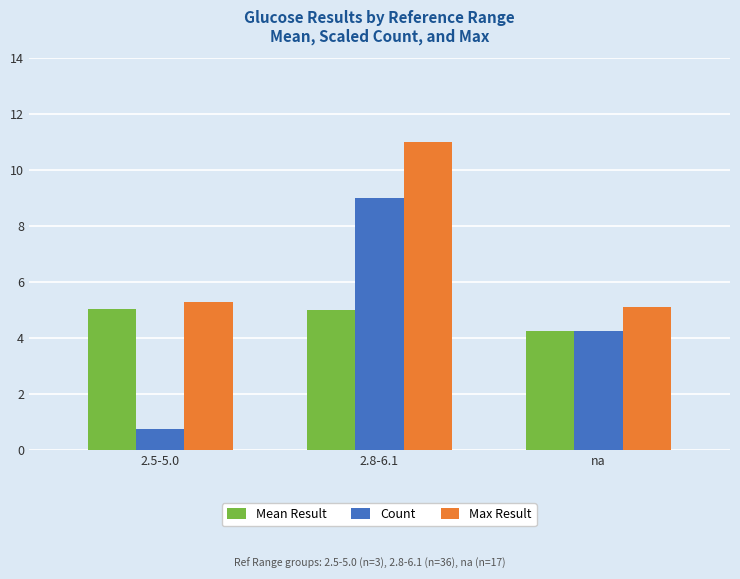

Which series has the largest total across all categories?

Max Result